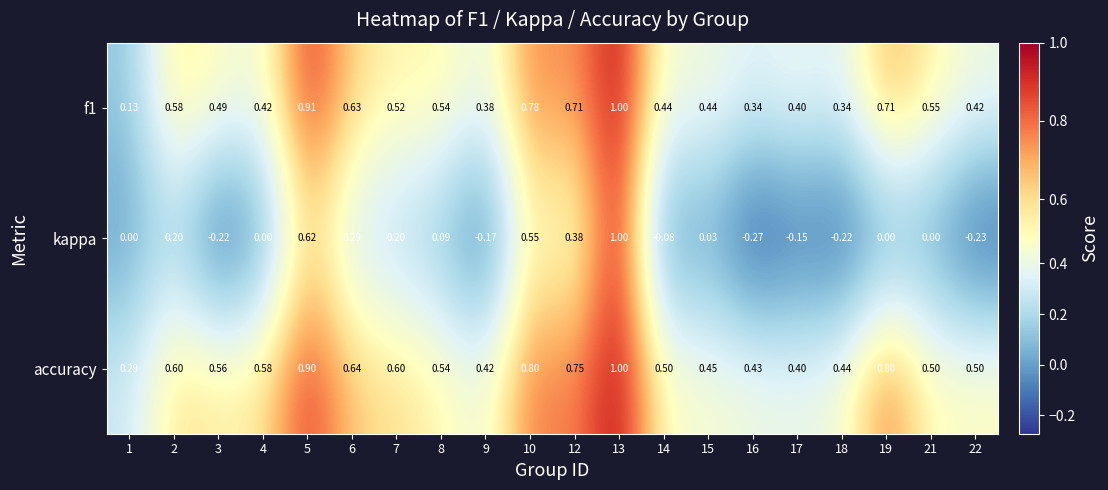

Which series has the largest total across all categories?

accuracy